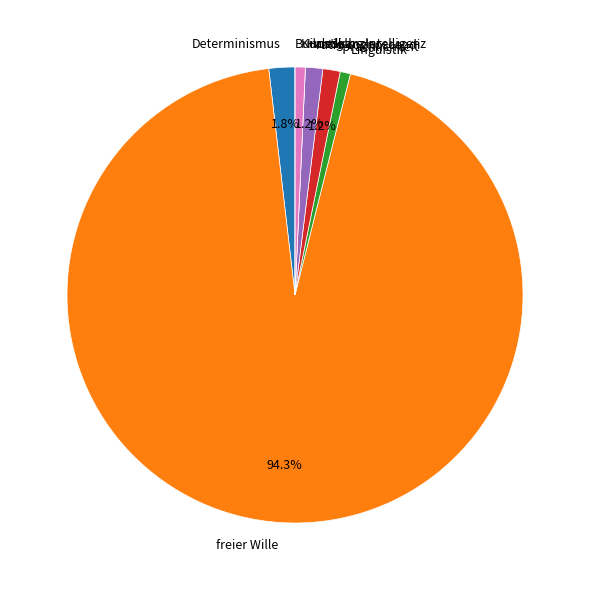

Which category has the biggest portion of the pie?

freier Wille